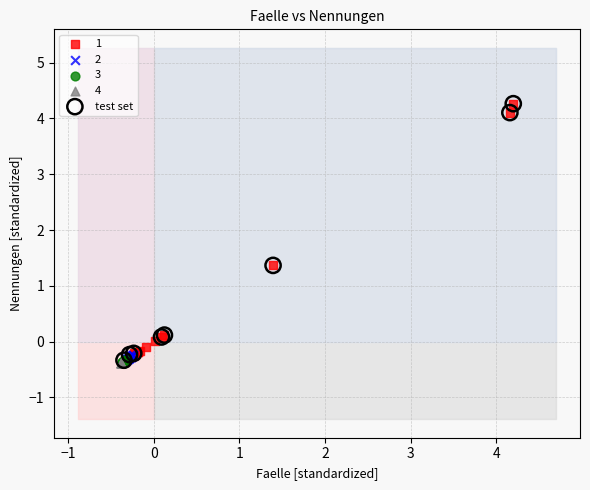

What are all the series names shown in the legend?

1, 2, 3, 4, test set